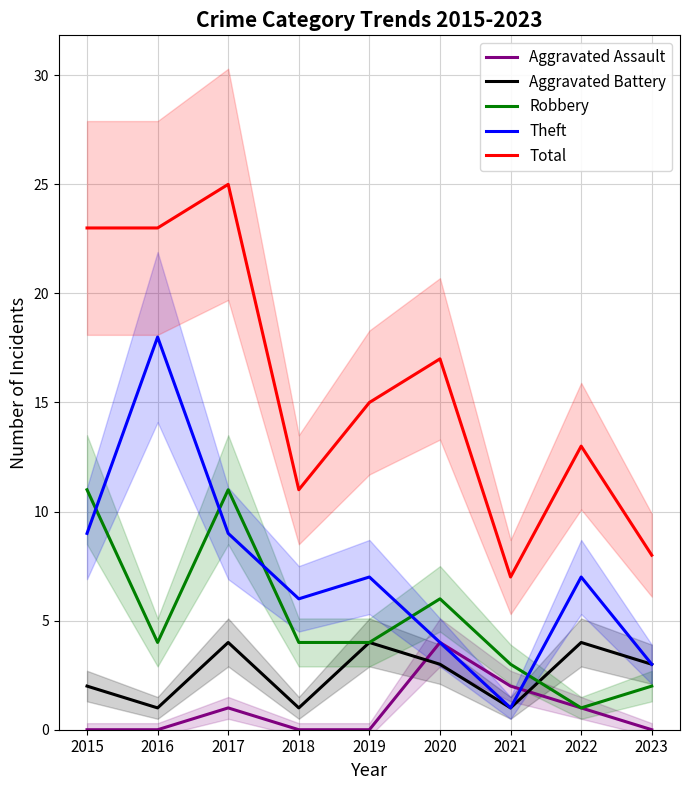

How many values in the Aggravated Assault series exceed 0?

4